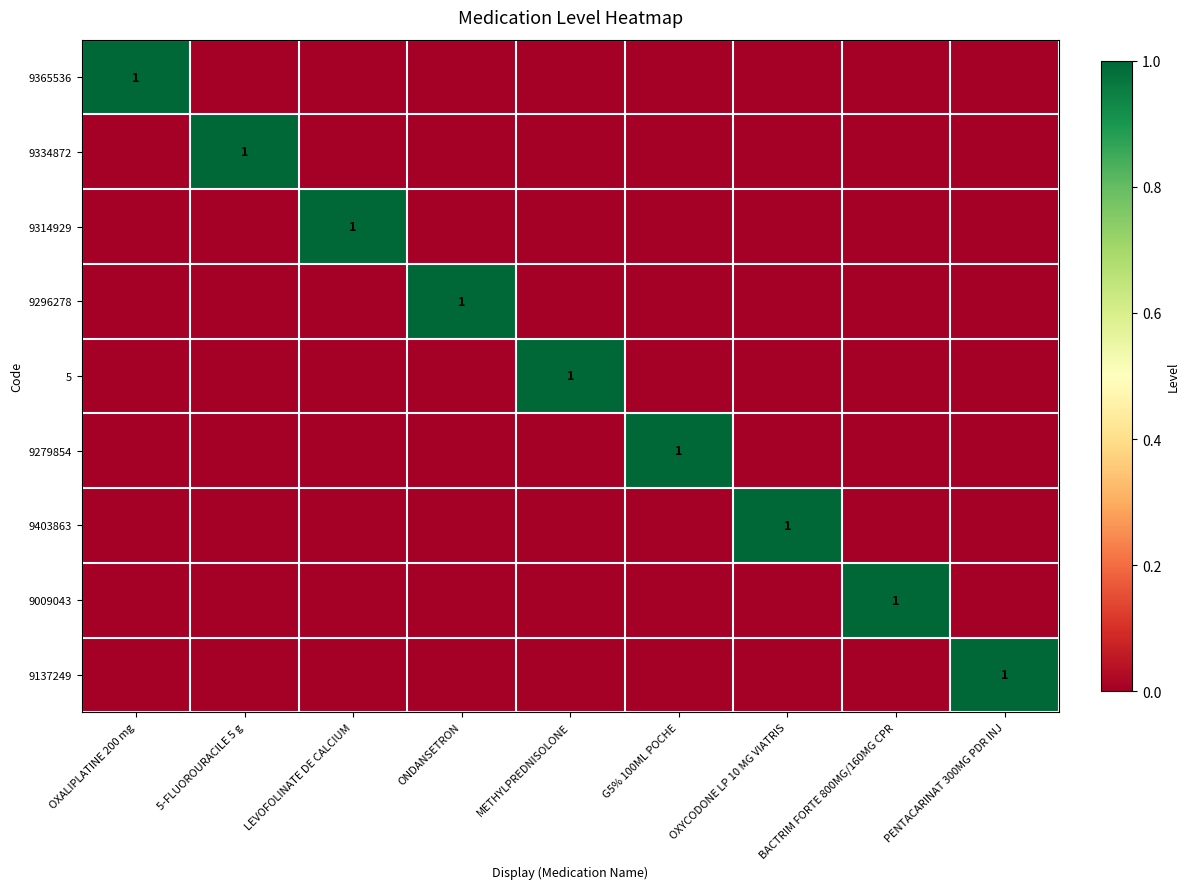

At how many categories does at least one series exceed 0?

9